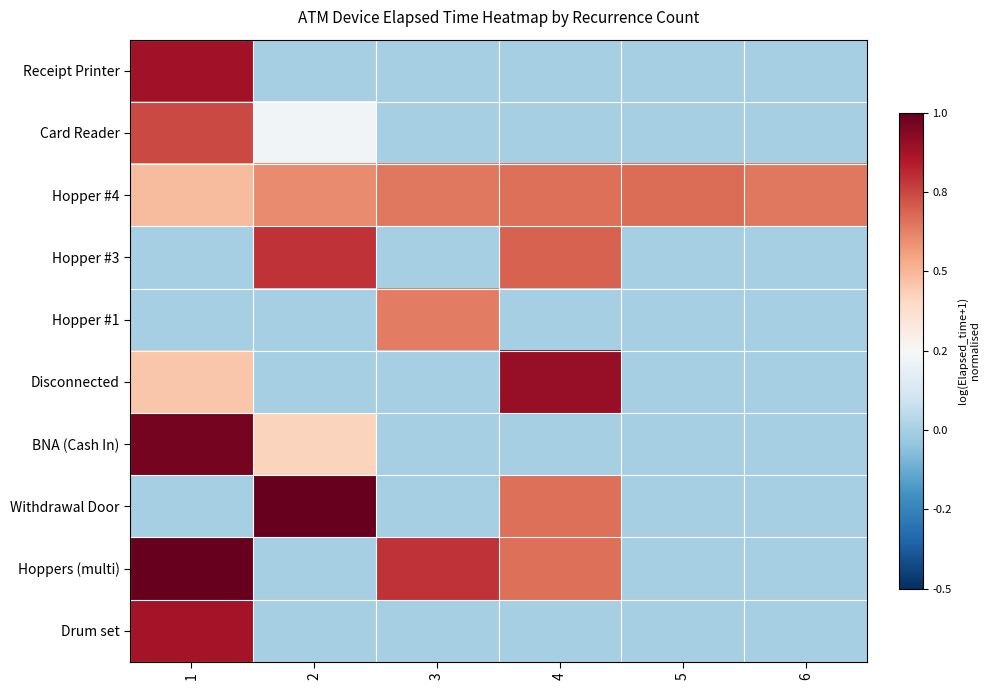

What is the greatest value displayed?

1.0